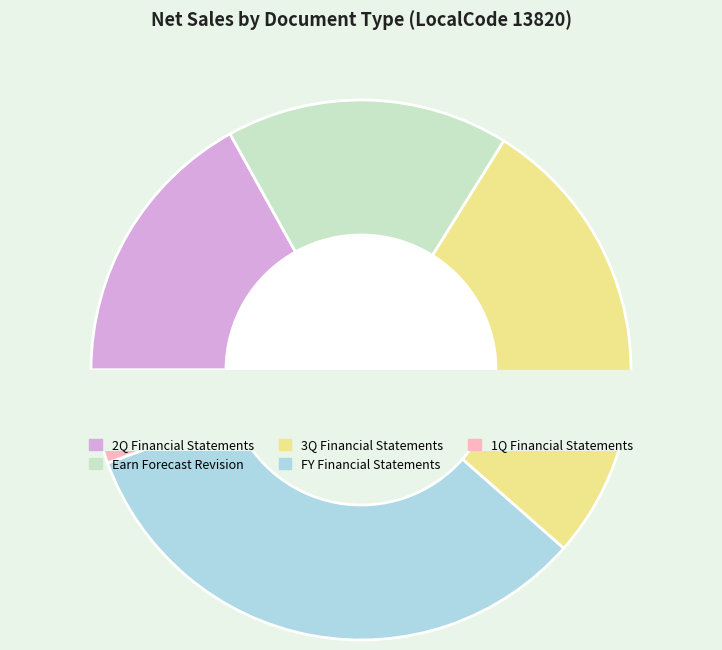

What is the smallest slice in the pie chart?

1QFinancialStatements_Consolidated_JP